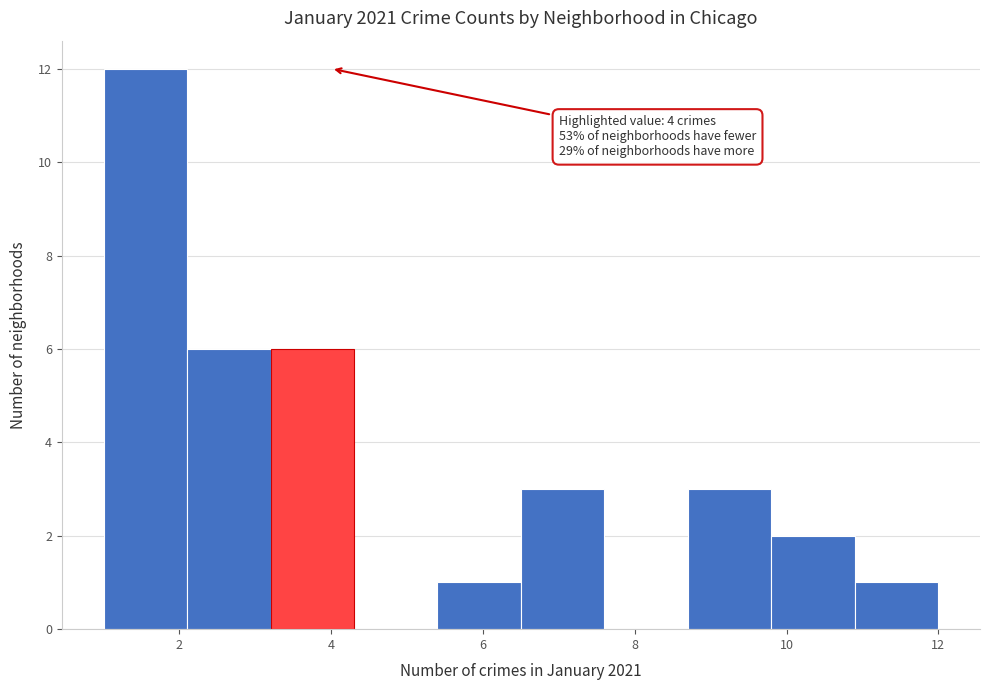

Over which range of the x-axis is the bar tallest?

1.0 to 2.1